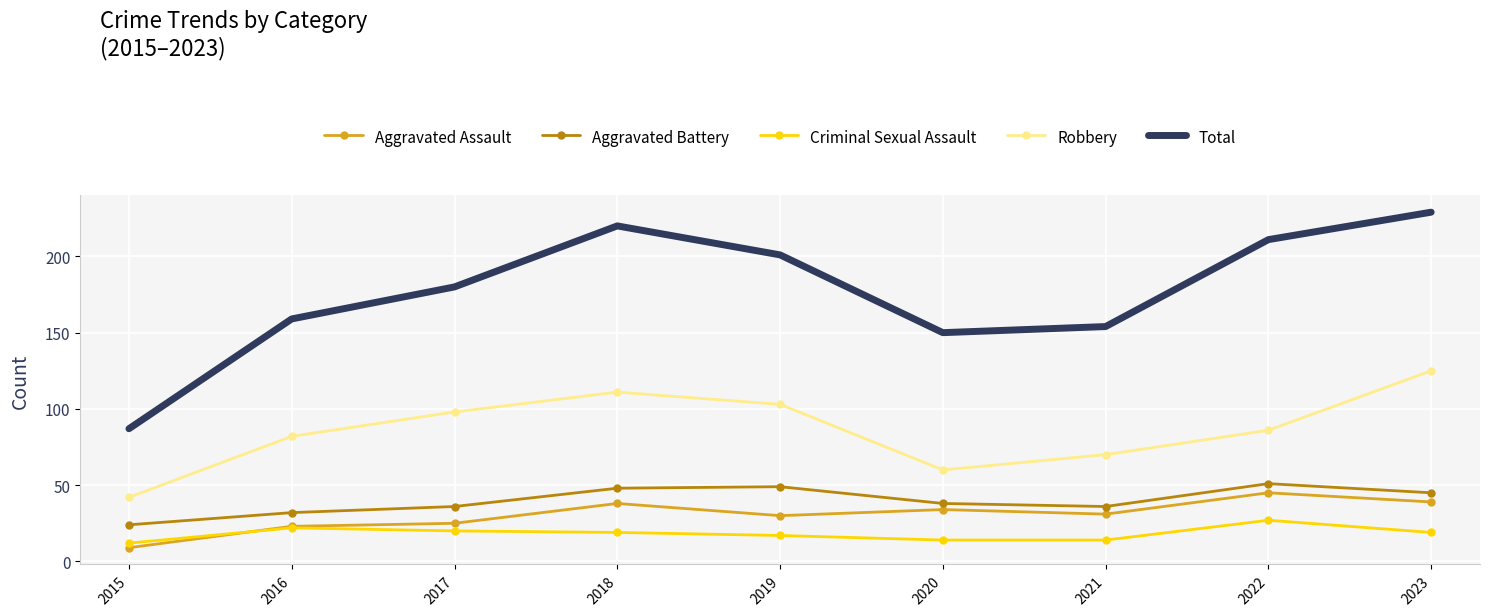

Where is the first local minimum for Total?

2020